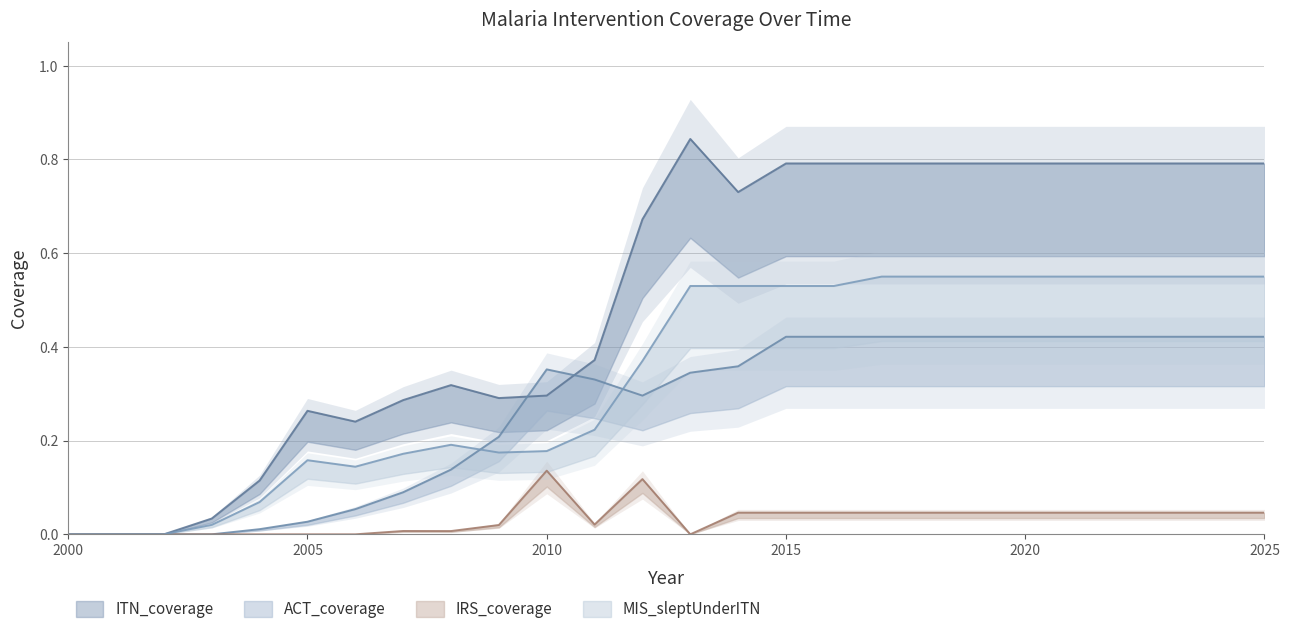

The ACT_coverage series shows 0.4 at 2023. True or false?

True